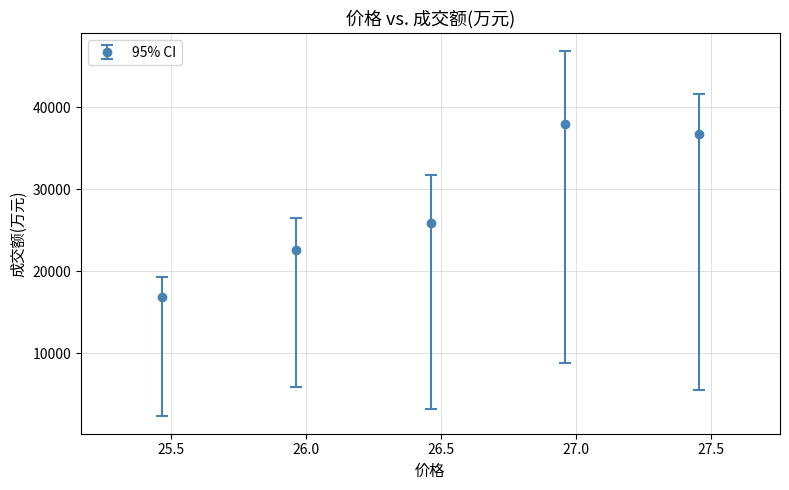

What is the value of the 3rd point from the left?

25867.0